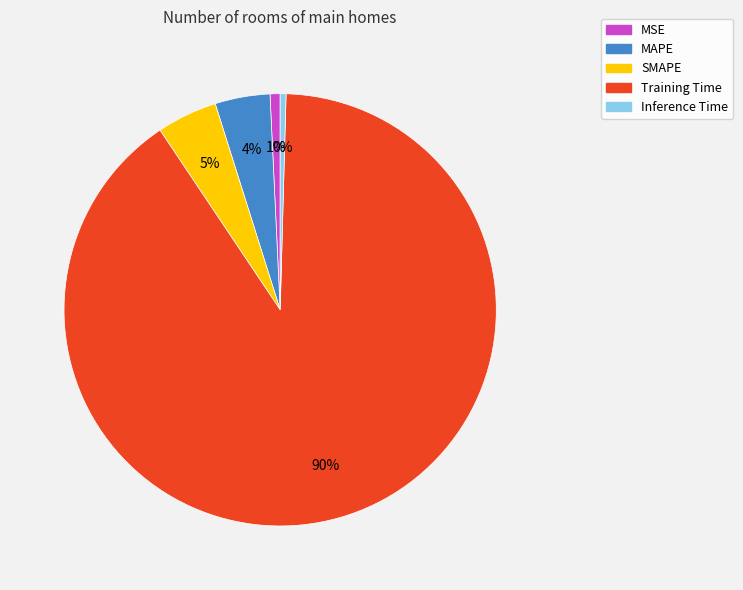

Which category has the biggest portion of the pie?

Training Time